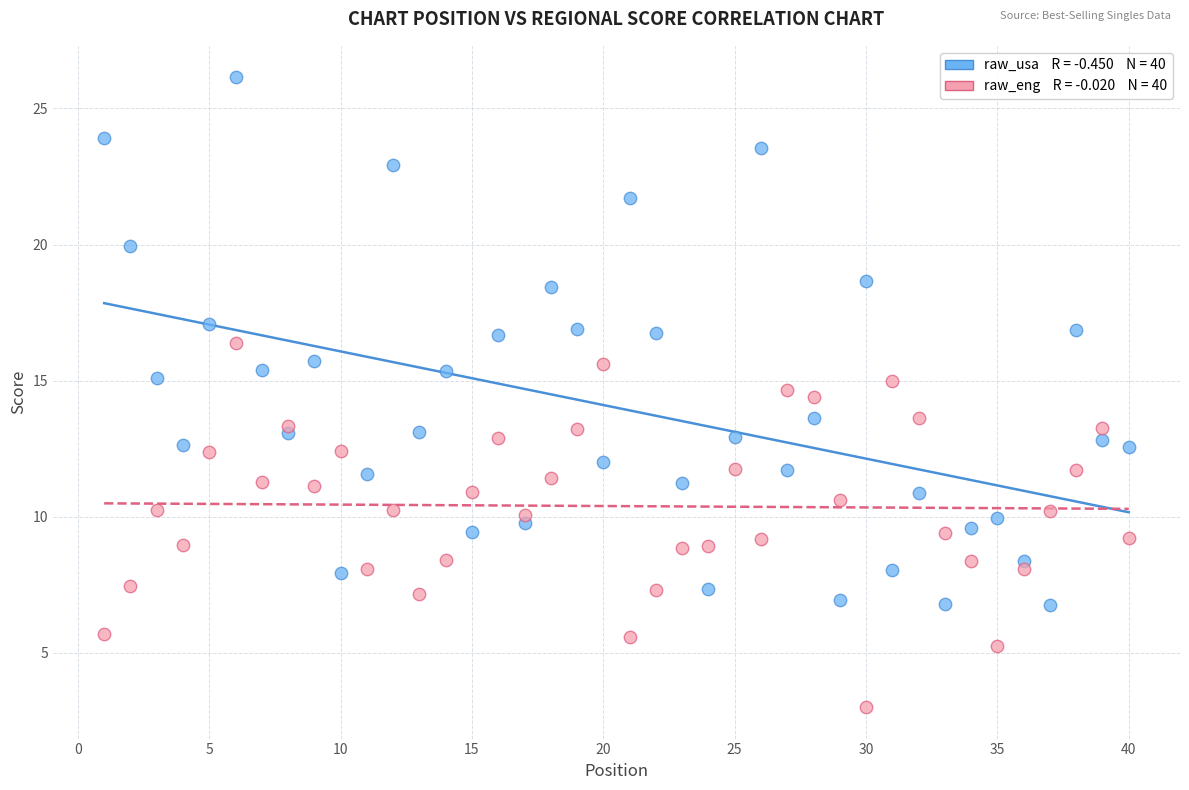

Across all data points, what is the range of Y values (max minus min)?

23.1